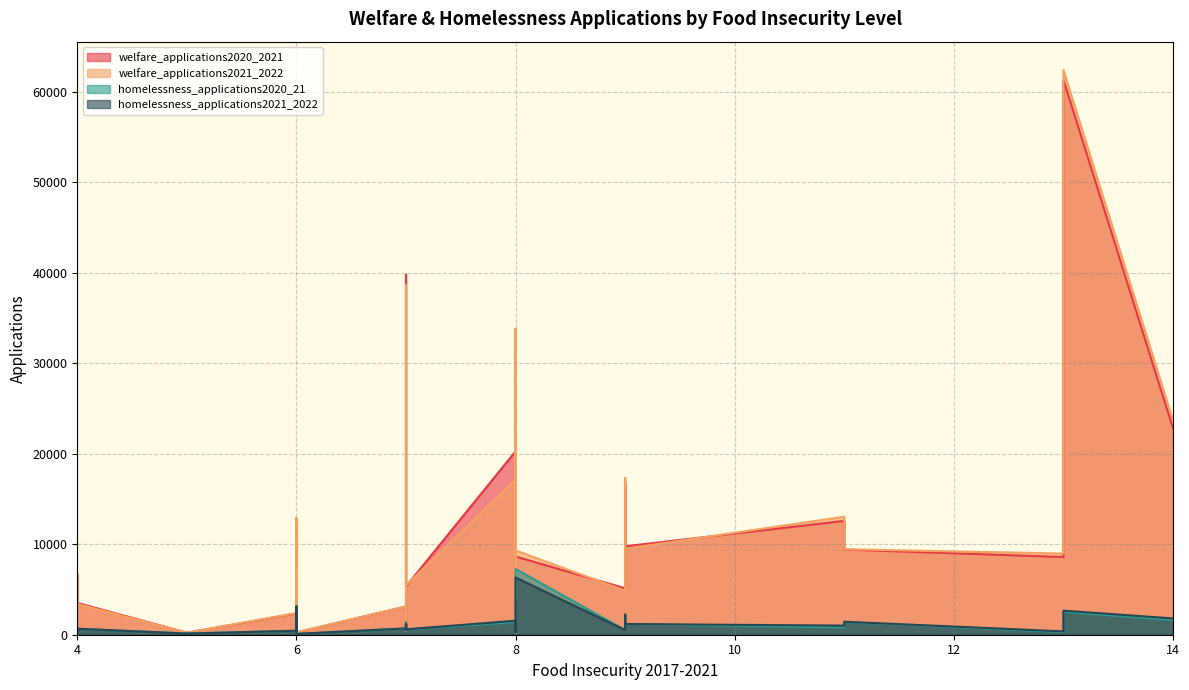

How many lines are shown in the chart?

4